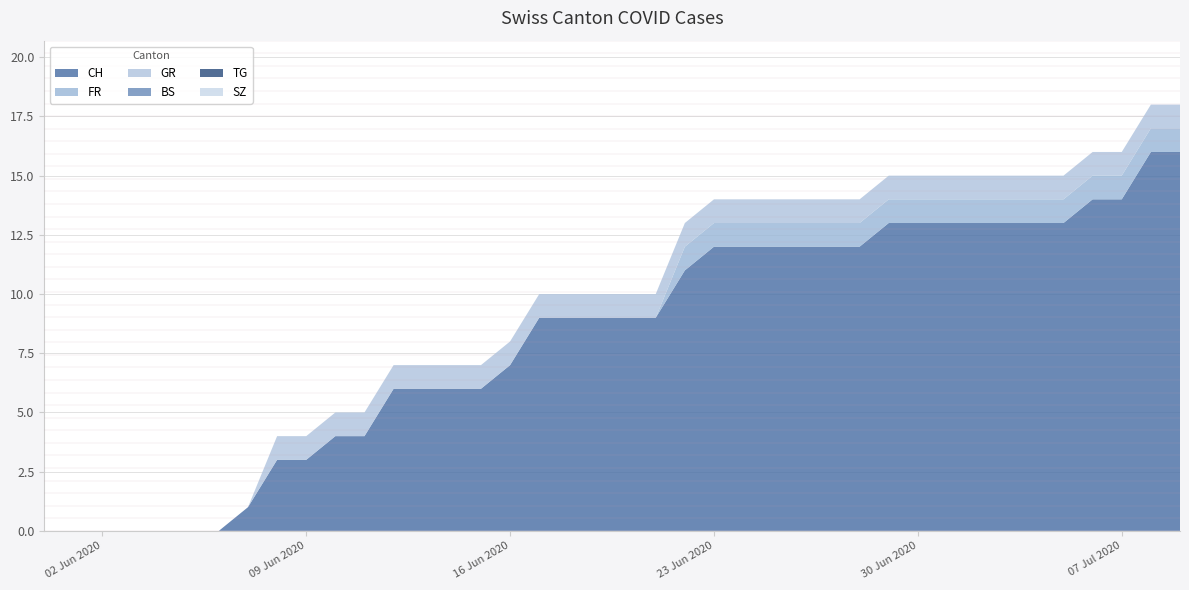

Reading left to right, what are all the values shown in this chart?

CH: 0	0	0	0	0	0	0	1	3	3	4	4	6	6	6	6	7	9	9	9	9	9	11	12	12	12	12	12	12	13	13	13	13	13	13	13	14	14	16	16
FR: 0	0	0	0	0	0	0	0	0	0	0	0	0	0	0	0	0	0	0	0	0	0	1	1	1	1	1	1	1	1	1	1	1	1	1	1	1	1	1	1
SZ: 0	0	0	0	0	0	0	0	0	0	0	0	0	0	0	0	0	0	0	0	0	0	0	0	0	0	0	0	0	0	0	0	0	0	0	0	0	0	0	0
TG: 0	0	0	0	0	0	0	0	0	0	0	0	0	0	0	0	0	0	0	0	0	0	0	0	0	0	0	0	0	0	0	0	0	0	0	0	0	0	0	0
BS: 0	0	0	0	0	0	0	0	0	0	0	0	0	0	0	0	0	0	0	0	0	0	0	0	0	0	0	0	0	0	0	0	0	0	0	0	0	0	0	0
GR: 0	0	0	0	0	0	0	0	1	1	1	1	1	1	1	1	1	1	1	1	1	1	1	1	1	1	1	1	1	1	1	1	1	1	1	1	1	1	1	1